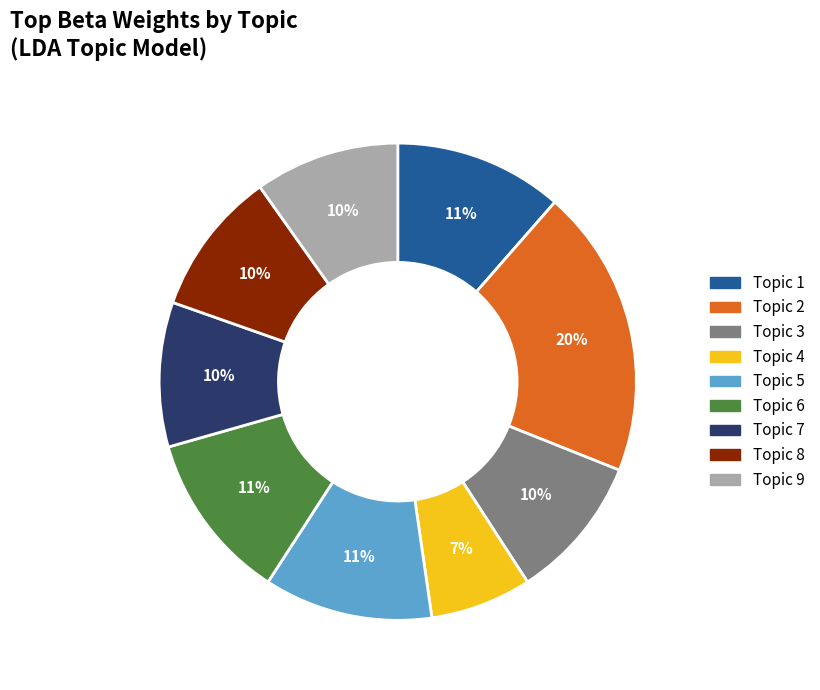

Combined, do Topic 3 and Topic 6 account for over 50%?

No